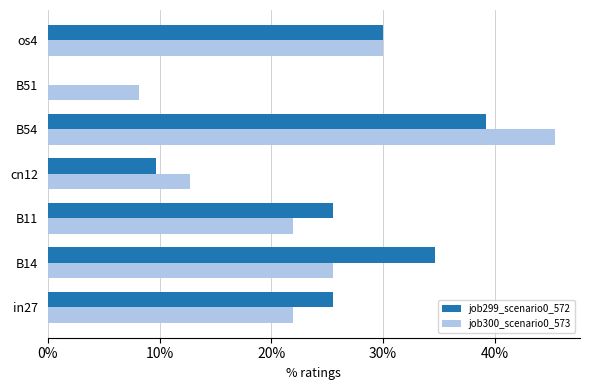

Reading right to left, transcribe all the data shown in this chart.

job299_scenario0_572: 0.3	0.0	0.4	0.1	0.3	0.3	0.3
job300_scenario0_573: 0.3	0.1	0.5	0.1	0.2	0.3	0.2